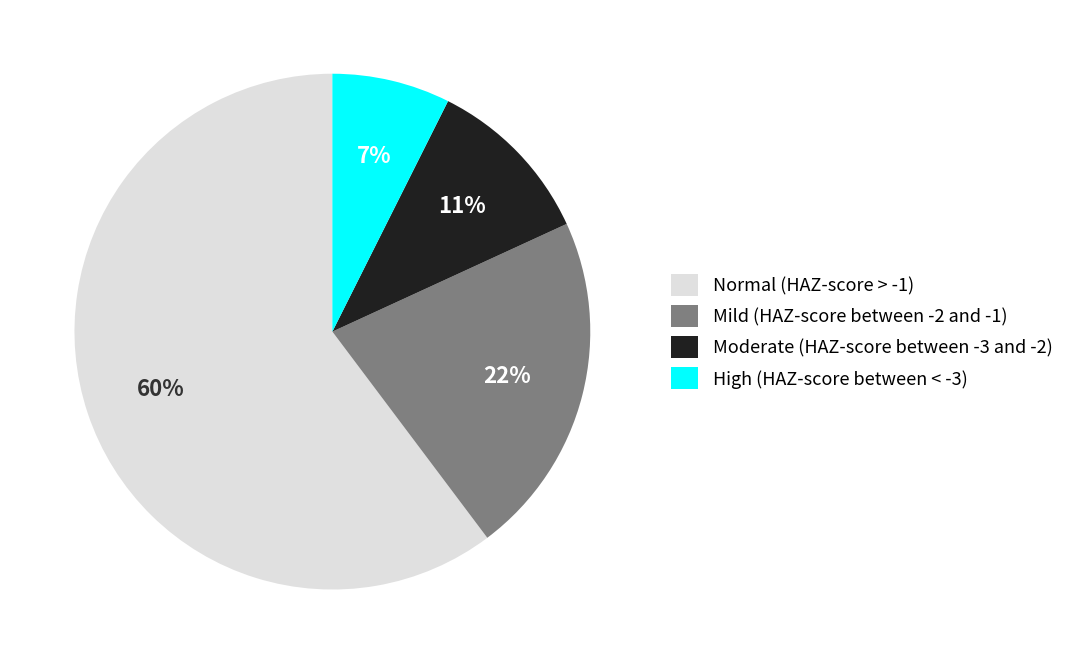

What is the majority slice?

Normal (HAZ-score > -1)